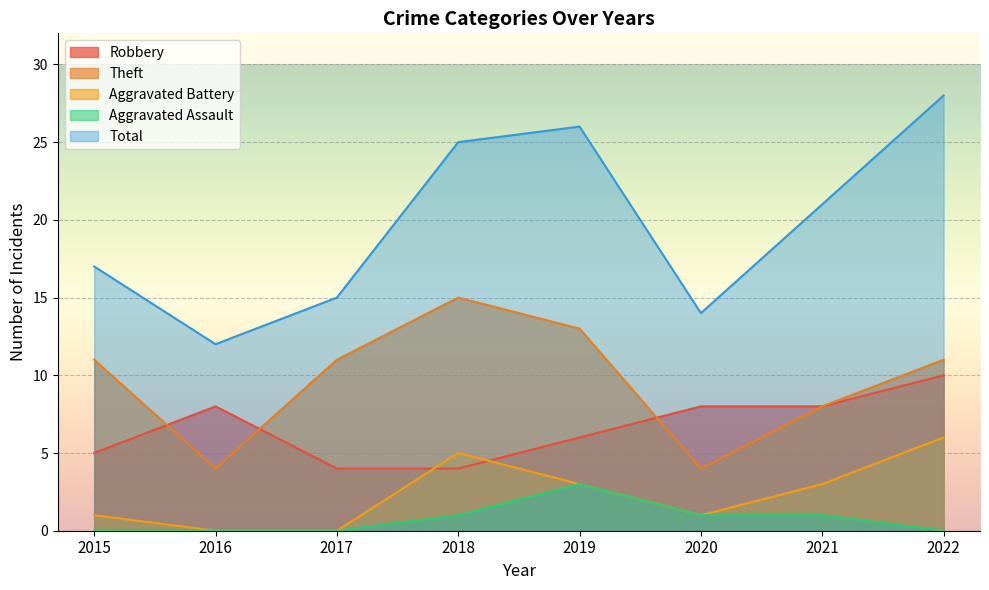

What is the difference between the maximum and minimum values in the Theft series?

11